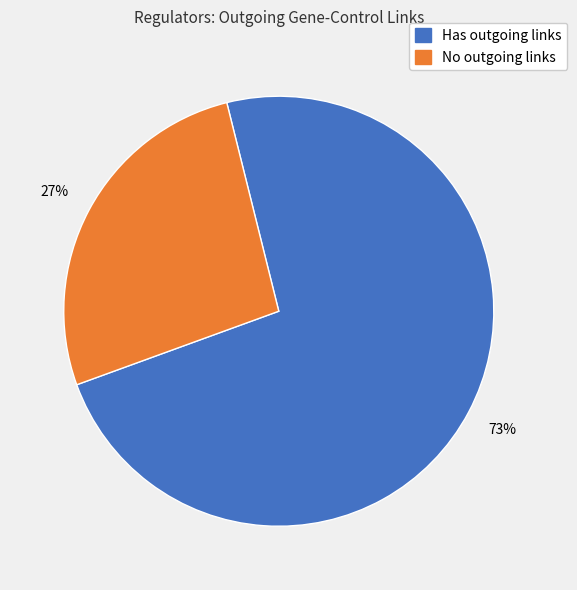

Is there a majority slice in this chart?

Yes